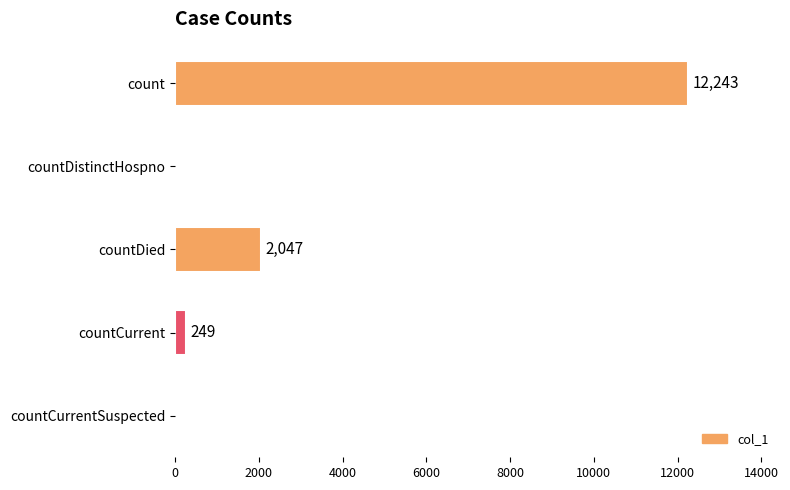

At which label is the value closest to 6121?

countDied